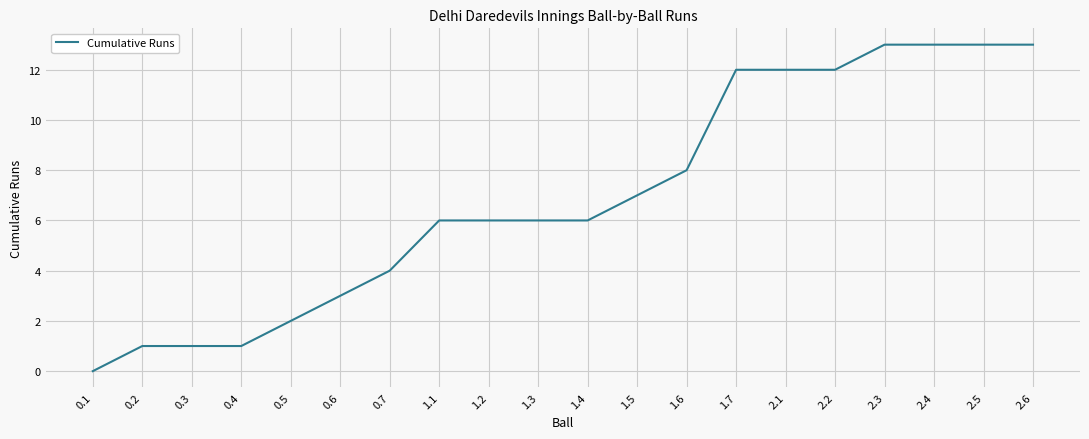

Reading left to right, what are all the values shown in this chart?

0.1=0	0.2=1	0.3=1	0.4=1	0.5=2	0.6=3	0.7=4	1.1=6	1.2=6	1.3=6	1.4=6	1.5=7	1.6=8	1.7=12	2.1=12	2.2=12	2.3=13	2.4=13	2.5=13	2.6=13